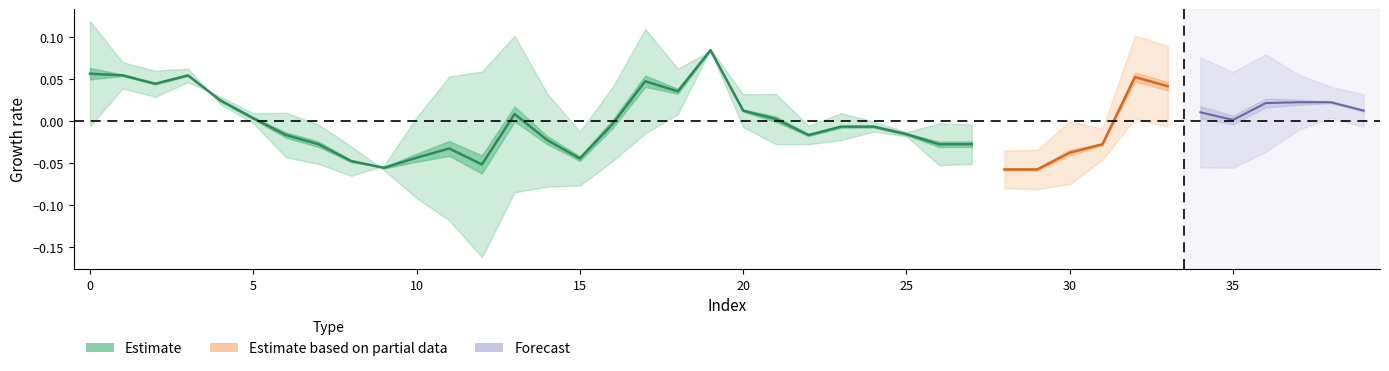

Does the chart display data point markers on the line(s)?

No